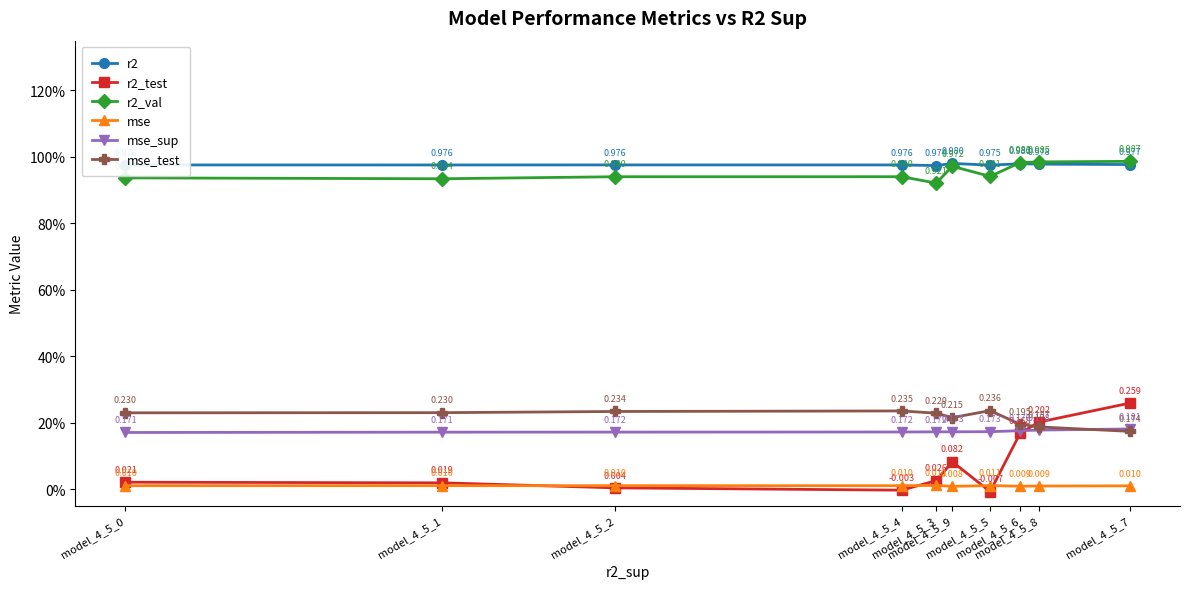

Is this an area chart (filled region under the line)?

No